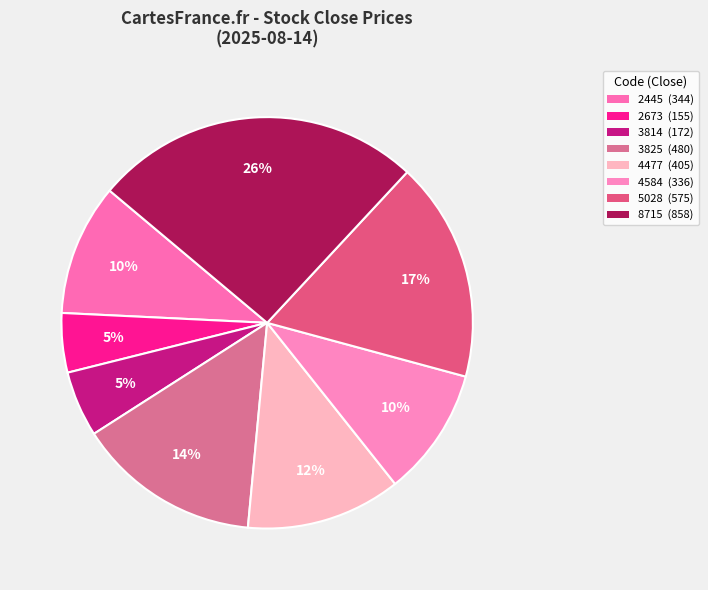

True or false: 5028 accounts for 17% of the total.

True